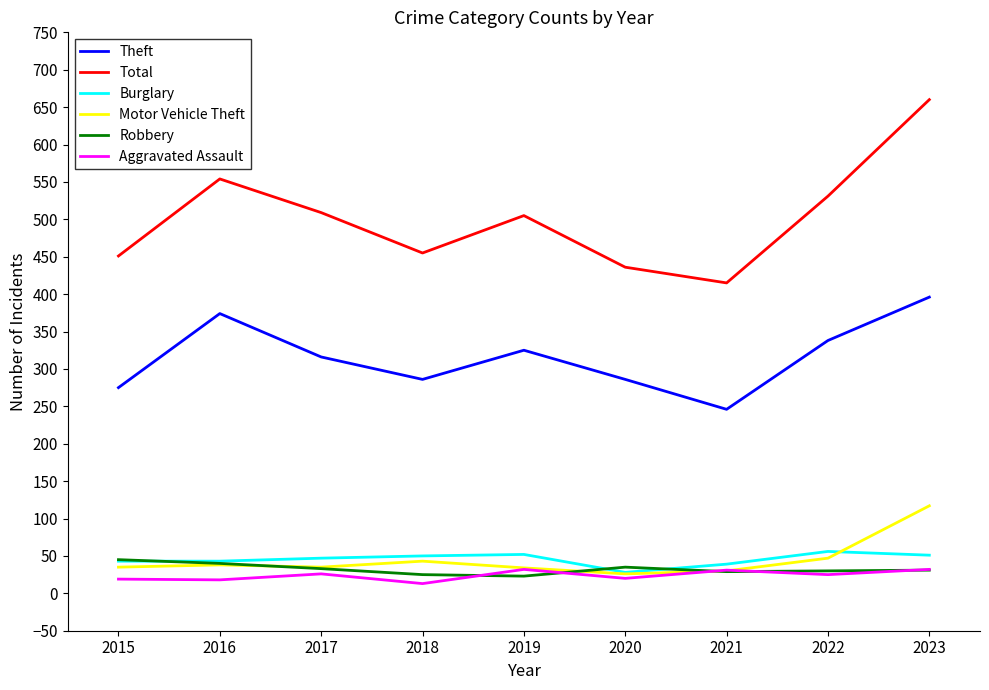

How many lines are shown in the chart?

6